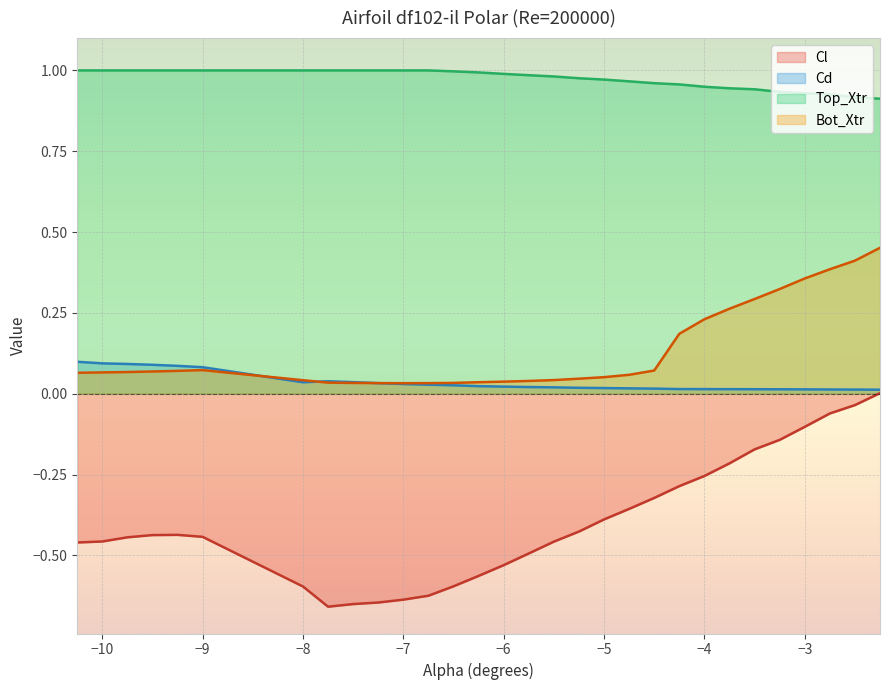

List the series in order of their peak value, highest first.

Top_Xtr, Bot_Xtr, Cd, Cl